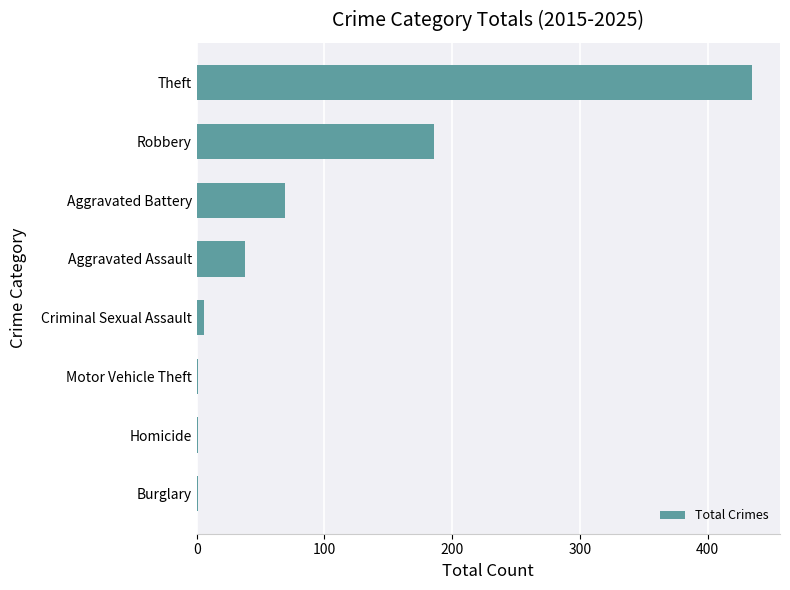

Reading bottom to top, transcribe all the data shown in this chart.

Burglary=1	Homicide=1	Motor Vehicle Theft=1	Criminal Sexual Assault=6	Aggravated Assault=38	Aggravated Battery=69	Robbery=186	Theft=435